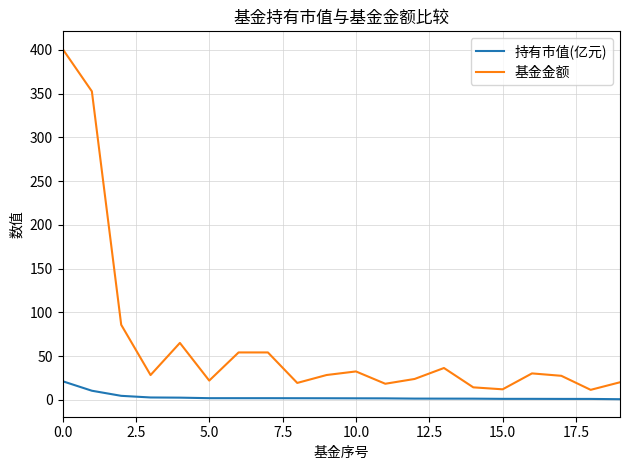

What is the difference between the maximum and minimum values in the 基金金额 series?

389.7